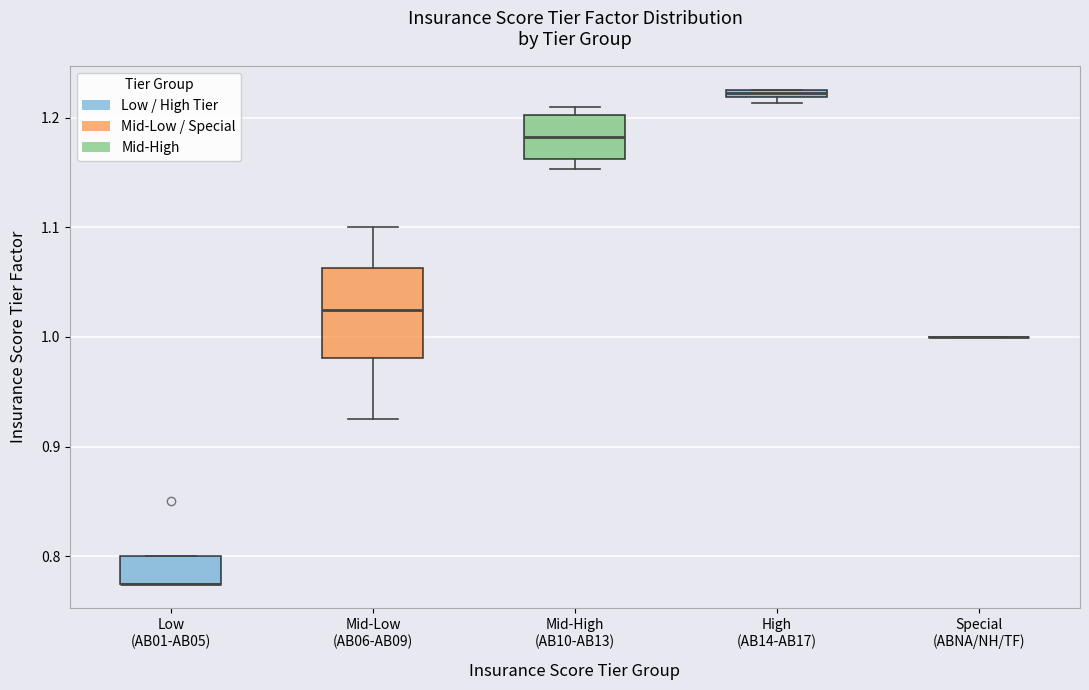

Which box is the tallest, from its lower edge to its upper edge?

Mid-Low (AB06-AB09)